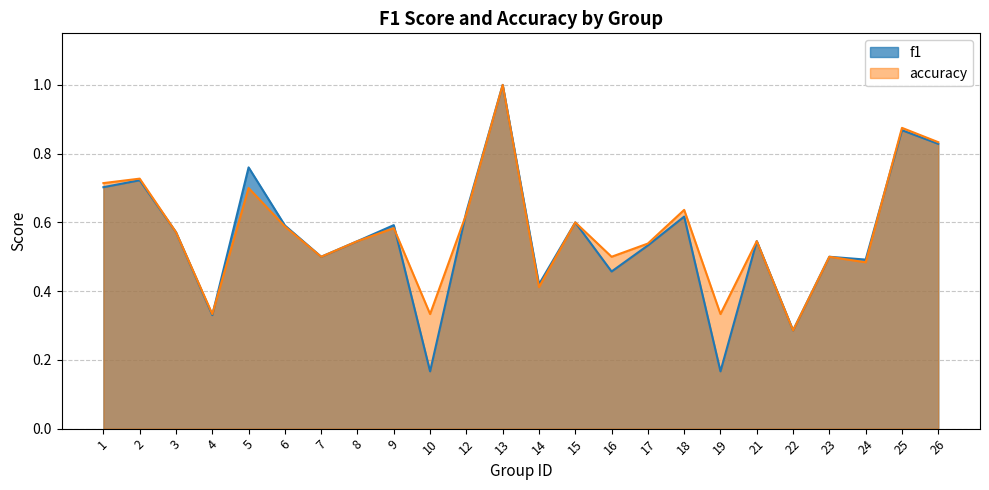

The value of accuracy at 8 is 0.2. True or false?

False